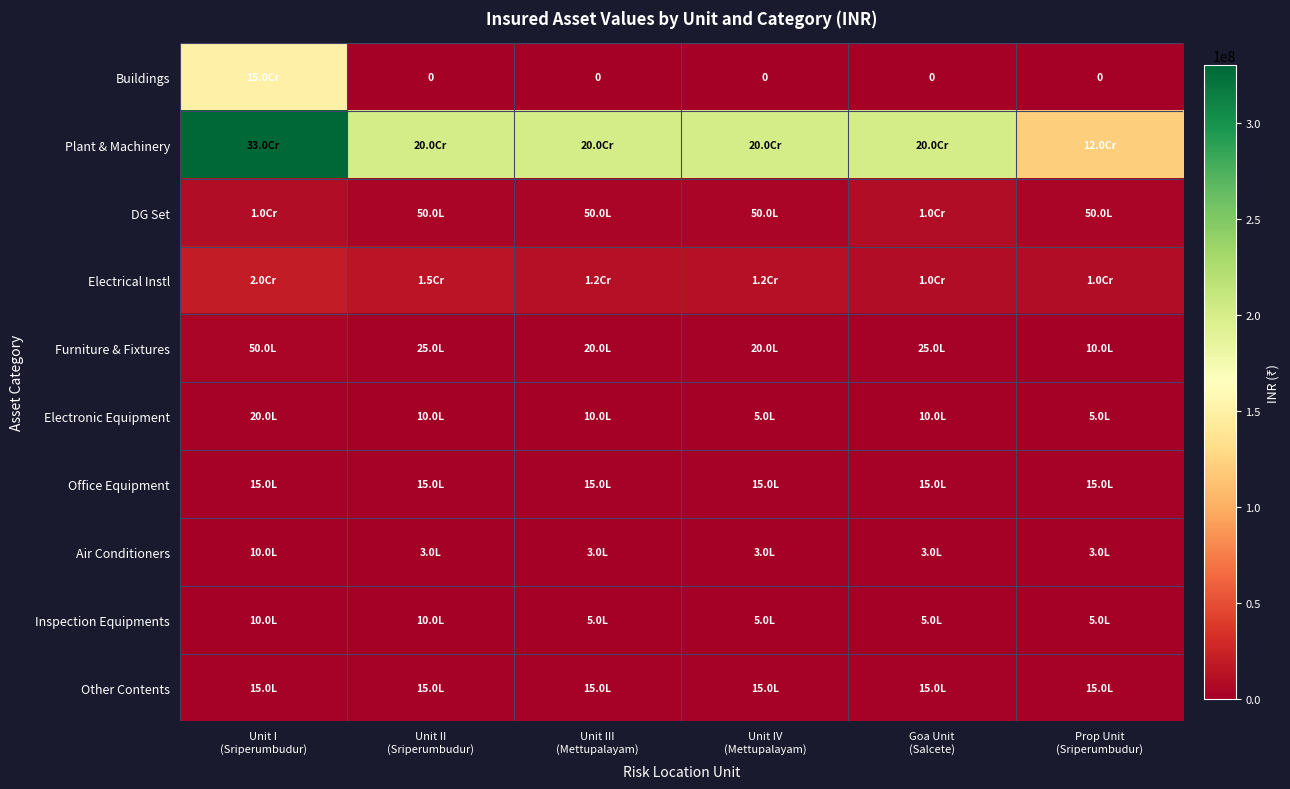

How many values in the Inspection Equipments series exceed 500000?

2